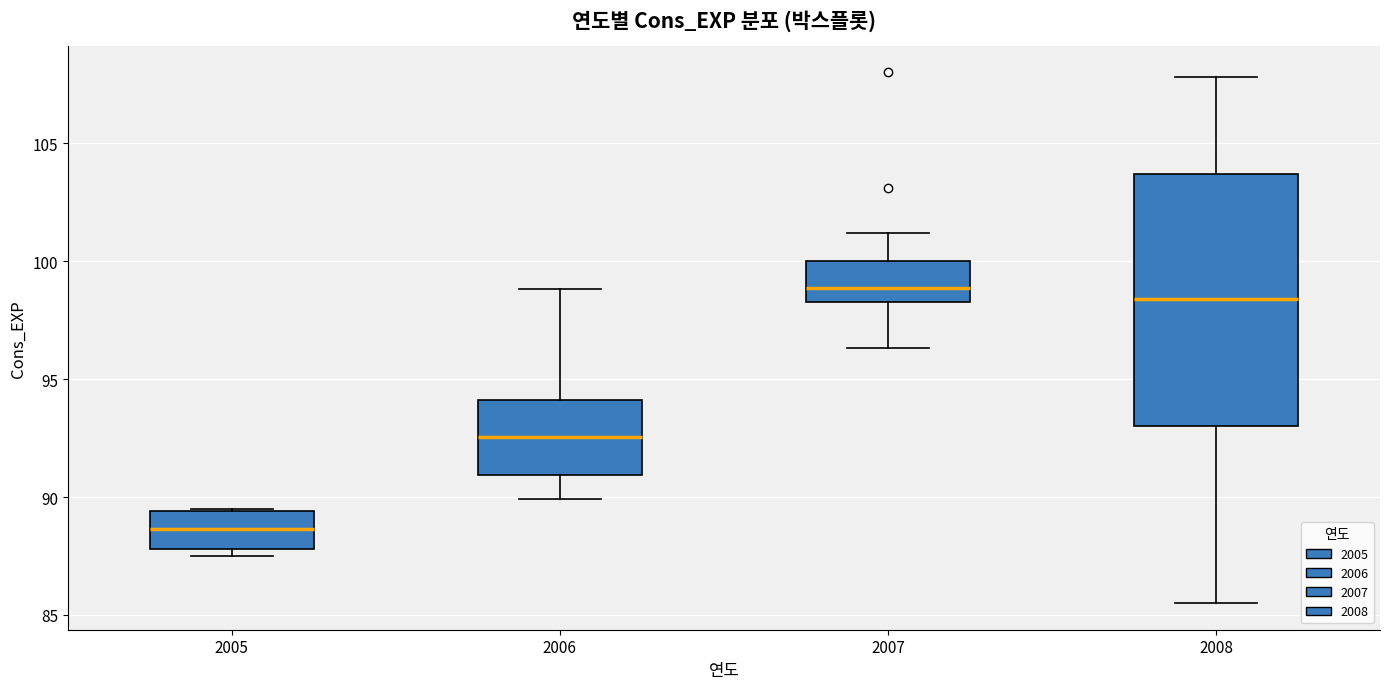

Reading left to right, transcribe this box plot: for each box, give where its median line is, the range the box spans, and where its two whiskers end, as read against the y-axis. The values are not printed on the chart, so give them approximately, as read against the axis.

2005: median 88.5, box 88.0 to 89.5, whiskers 87.5 to 89.5
2006: median 92.5, box 91.0 to 94.0, whiskers 90.0 to 99.0
2007: median 99.0, box 98.5 to 100.0, whiskers 96.5 to 101.0
2008: median 98.5, box 93.0 to 103.5, whiskers 85.5 to 108.0